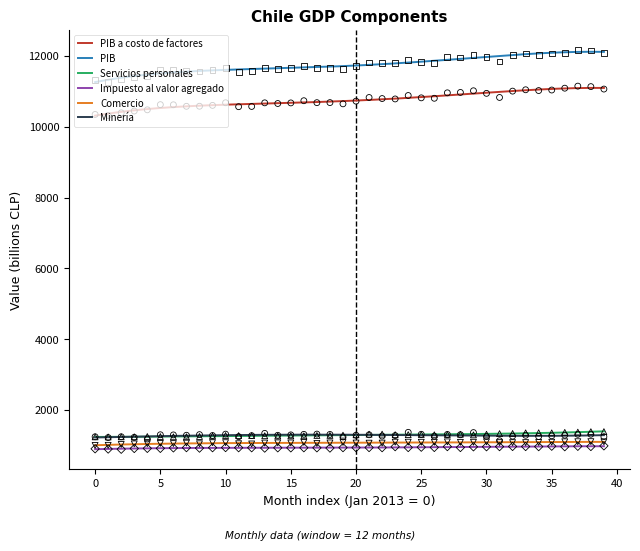

At which category is the sum across all series the highest?

01-02-2016